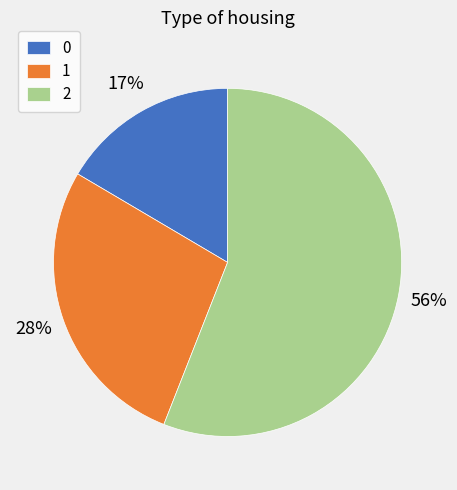

Count the number of slices in the pie.

3